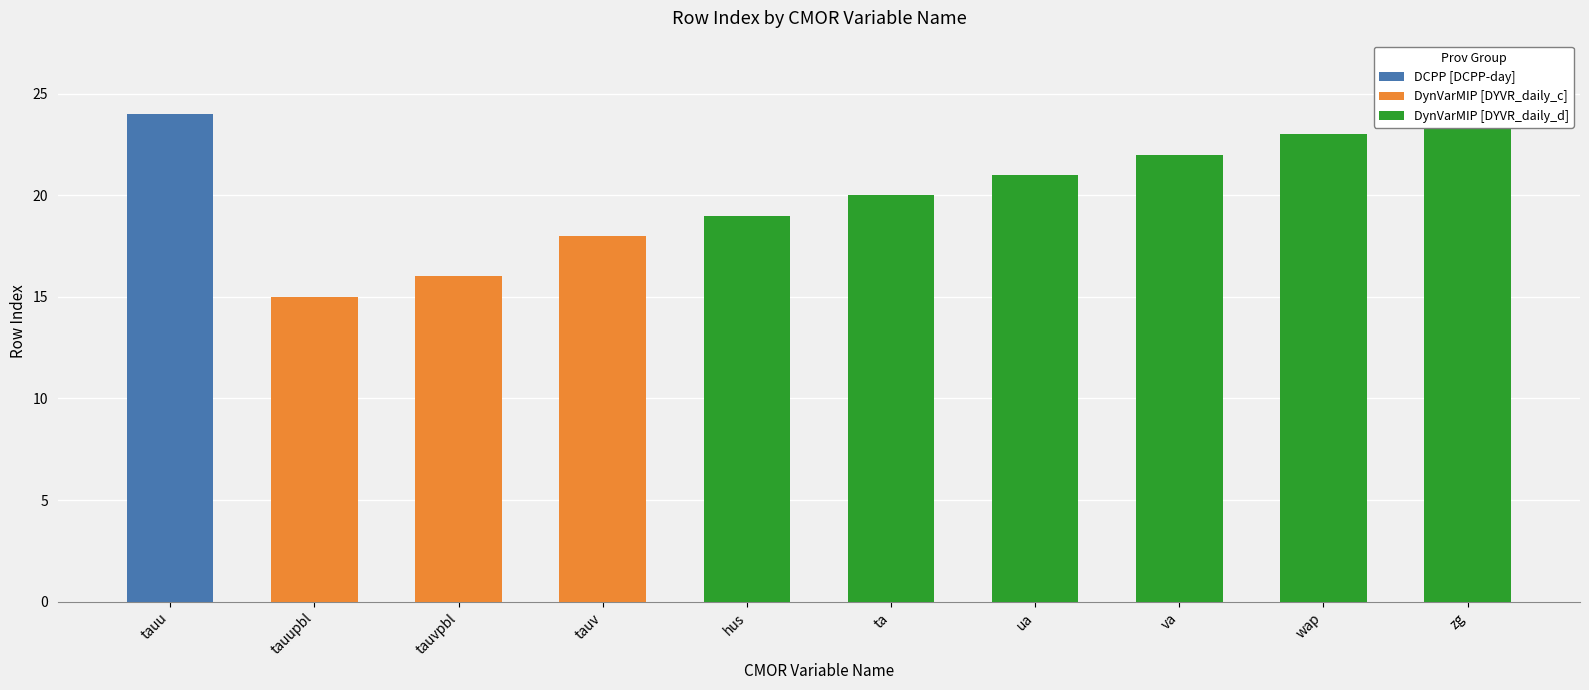

How many values are below 21?

5